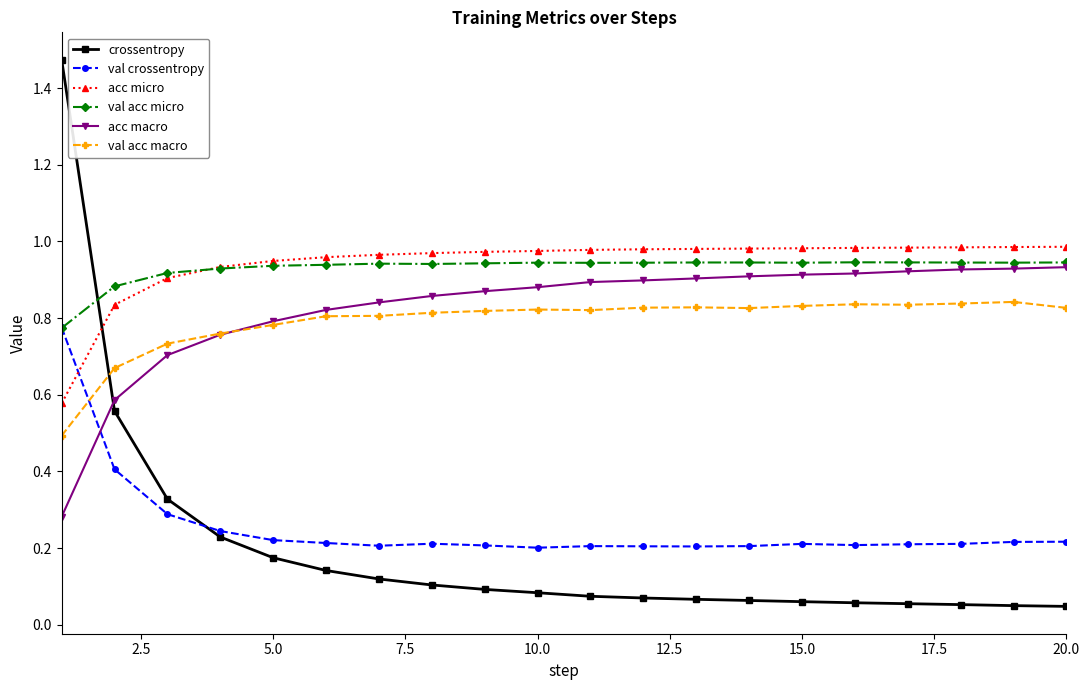

Which series has the largest range (max minus min)?

crossentropy